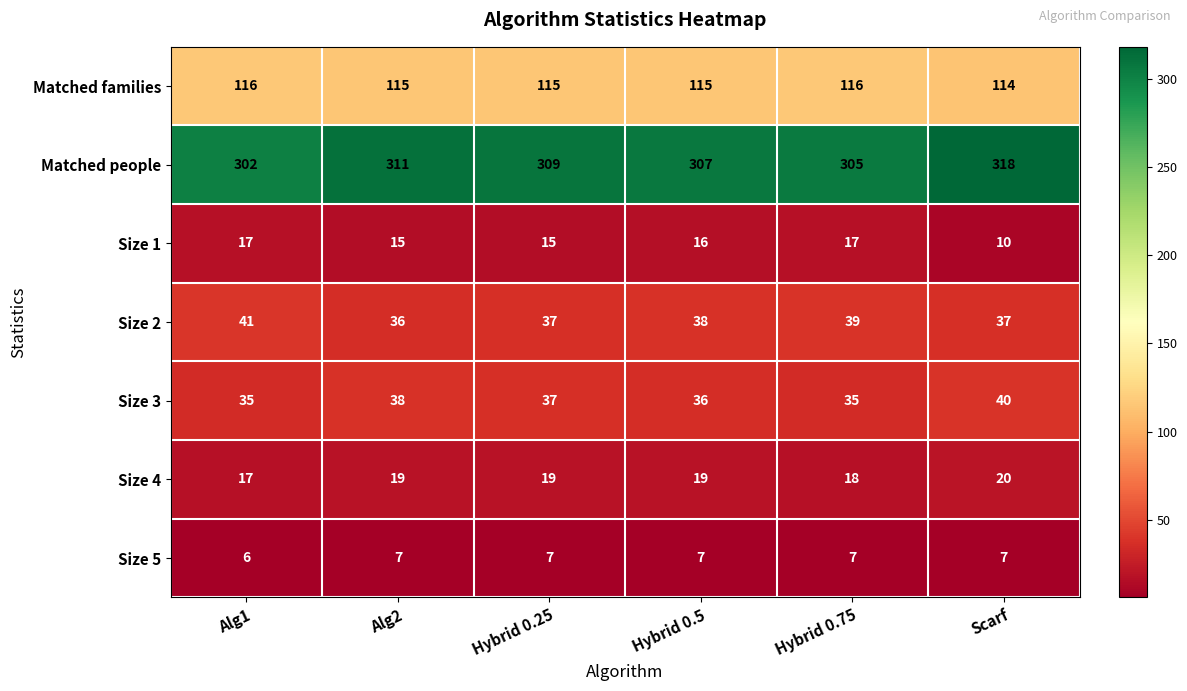

Is it true that Size 2 equals 59 at Hybrid 0.5?

False